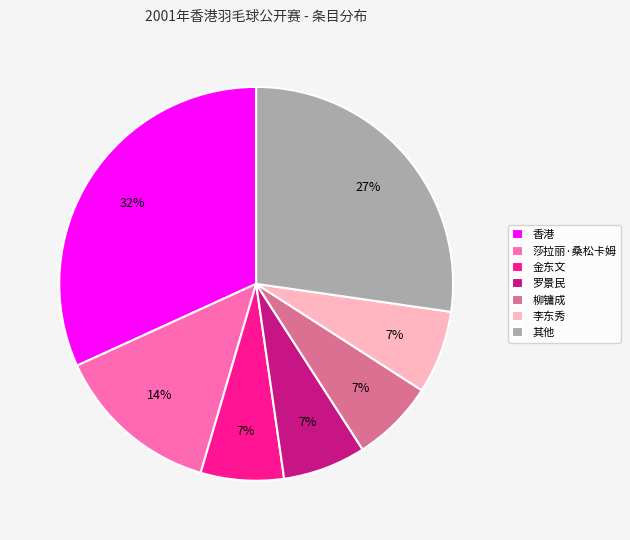

To the nearest percent, what portion does 李东秀 represent?

7%